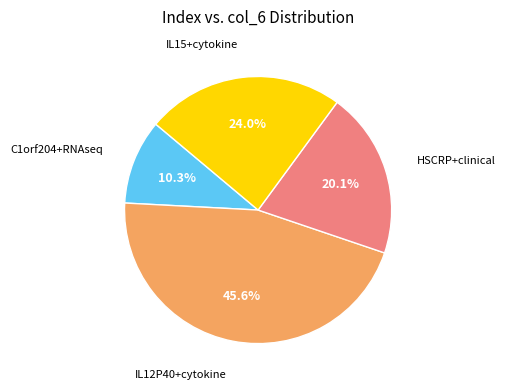

Does any single category account for the majority?

No